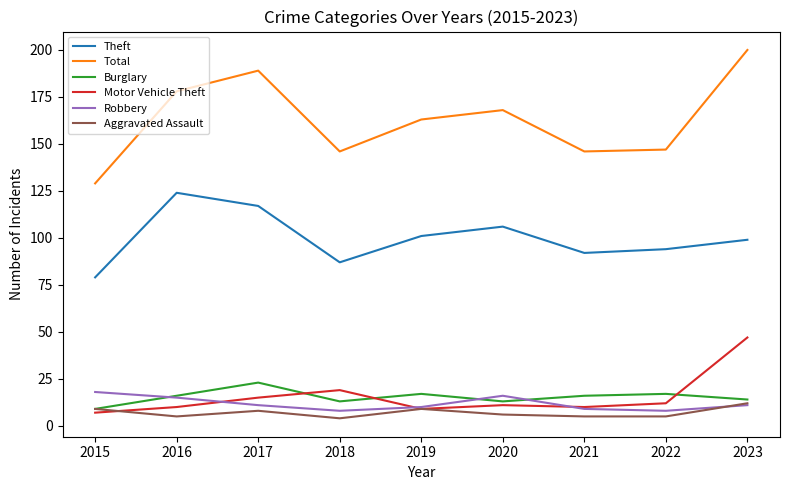

Does the chart display data point markers on the line(s)?

No